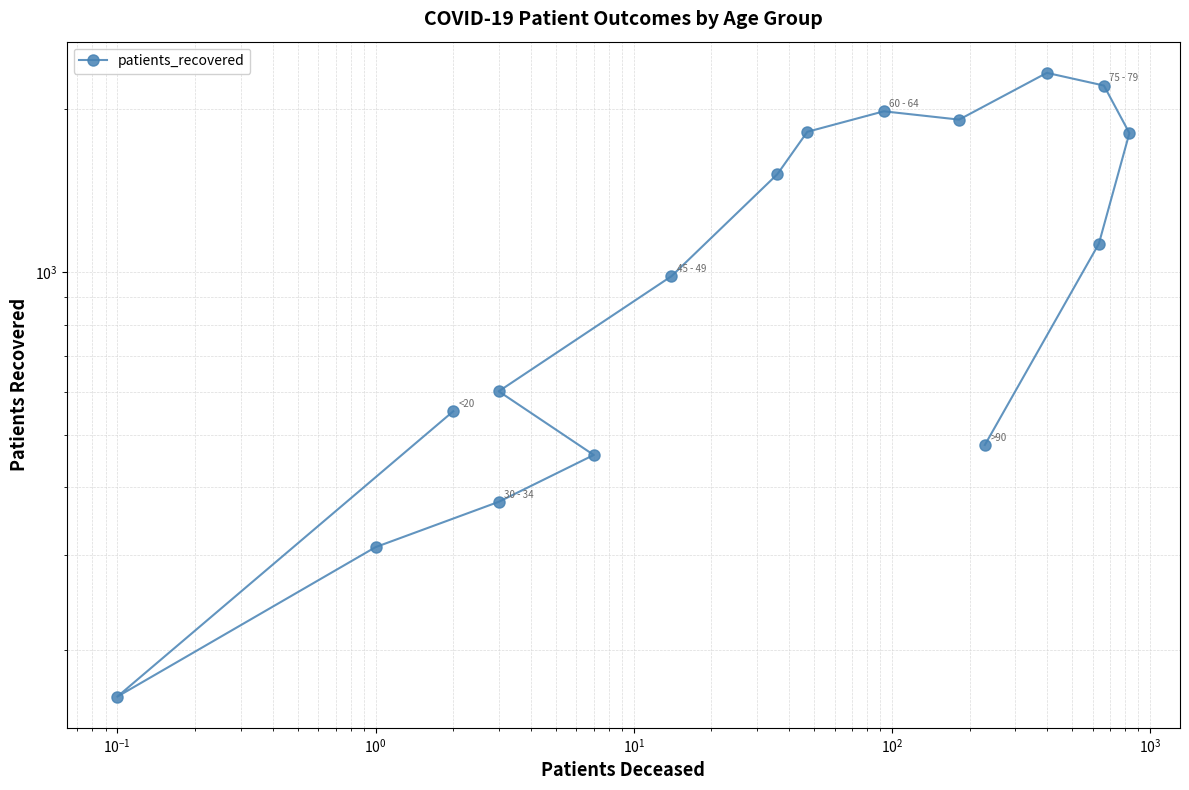

What is the maximum value shown in the chart?

2337